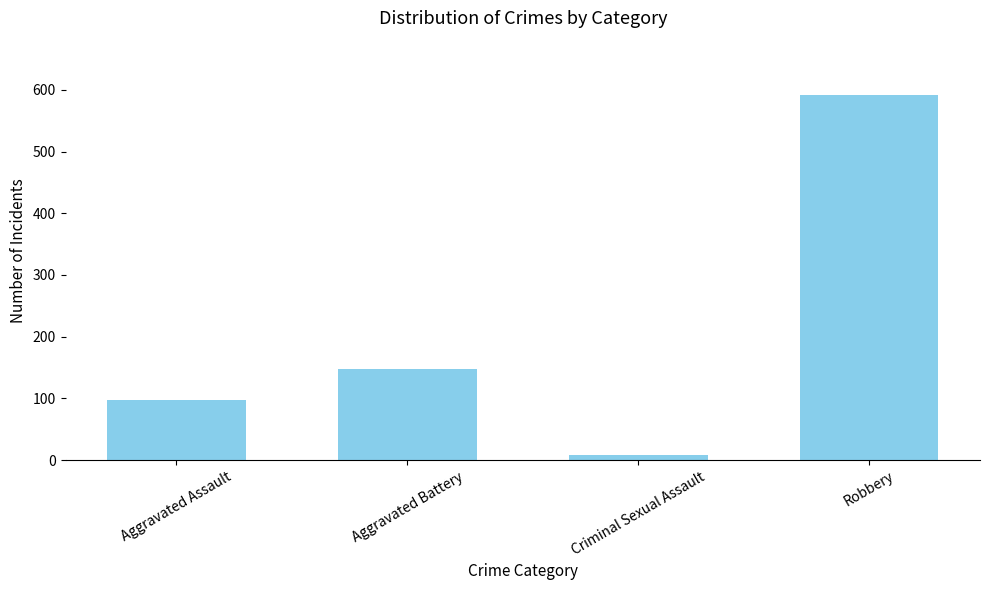

What is the ratio of the value at Robbery to the value at Aggravated Battery?

4.0